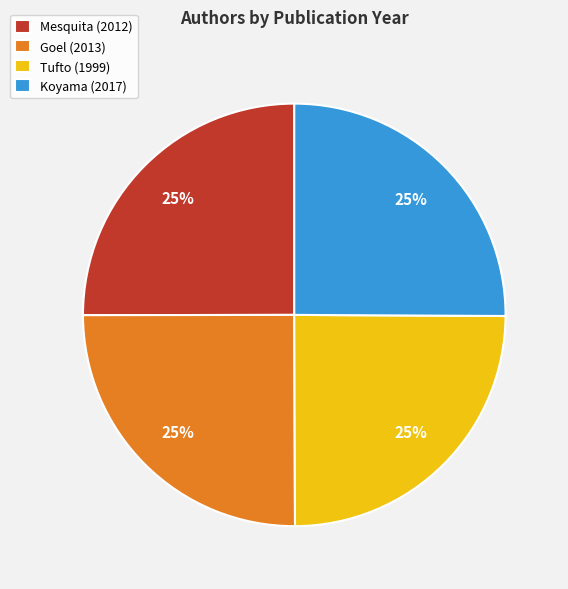

What is the ratio of the value at Mesquita (2012) to the value at Tufto (1999)?

1.0